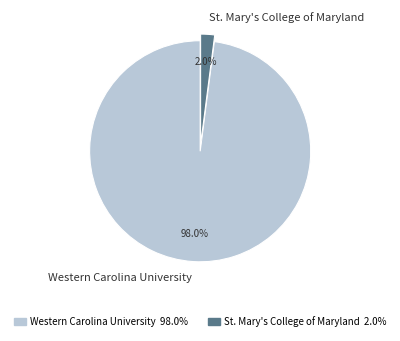

Rank the categories by value from lowest to highest.

St. Mary's College of Maryland, Western Carolina University